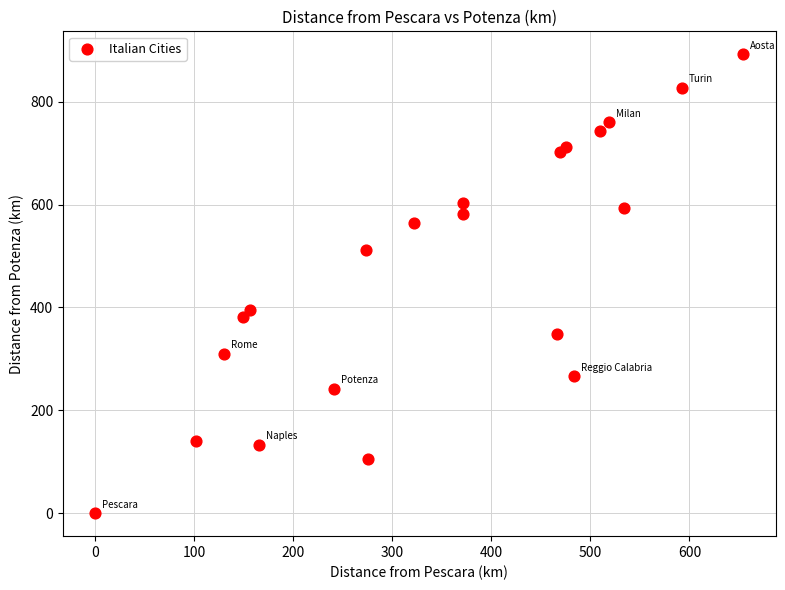

What is the range of Y values (max minus min)?

892.1